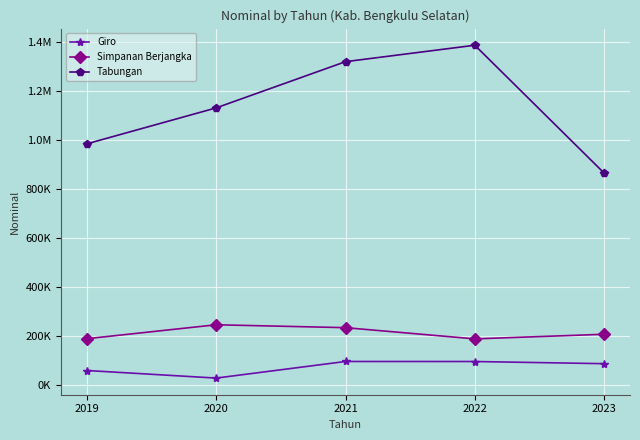

True or false: Tabungan has more than 2 interior local peaks.

False